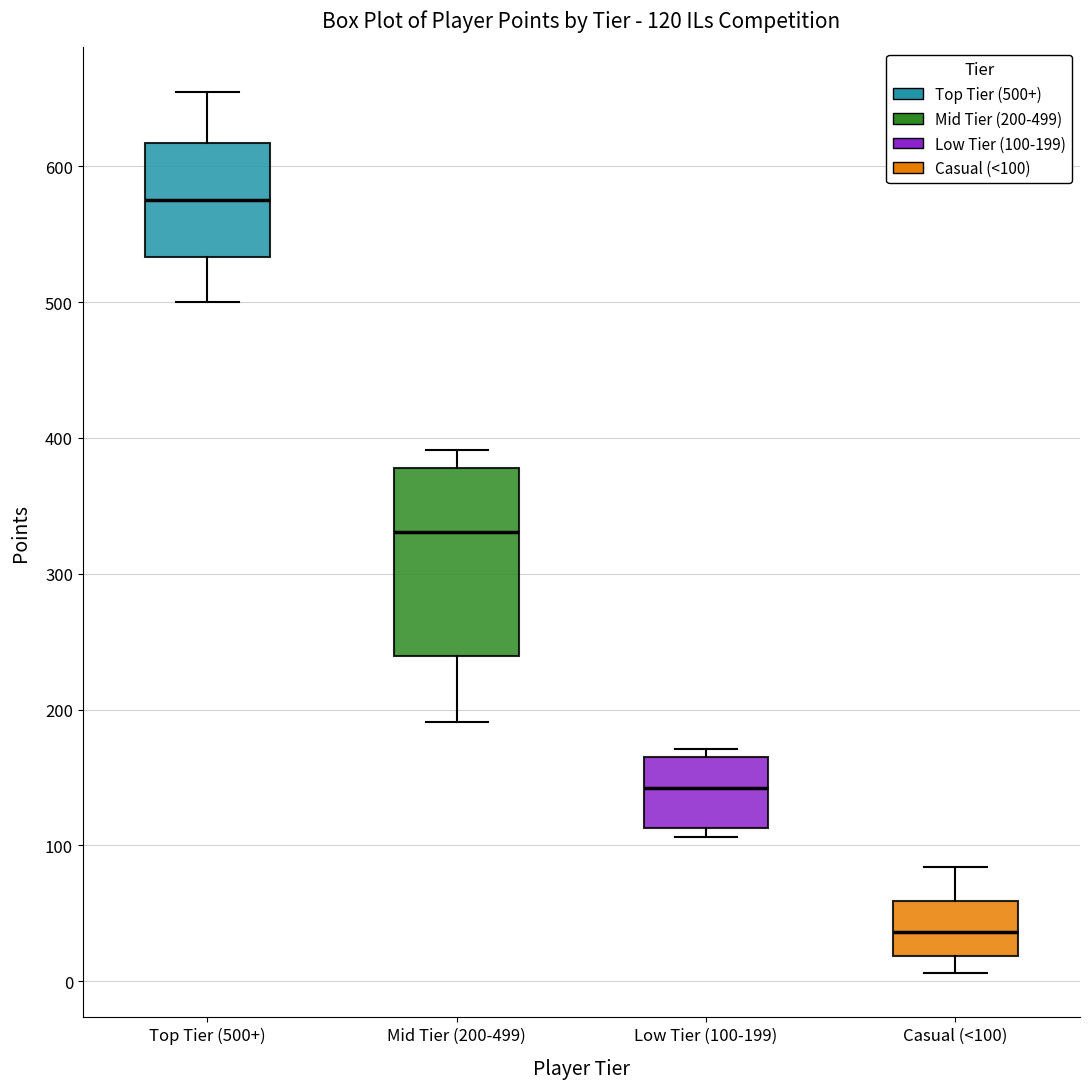

Which box is the tallest, from its lower edge to its upper edge?

Mid Tier (200-499)